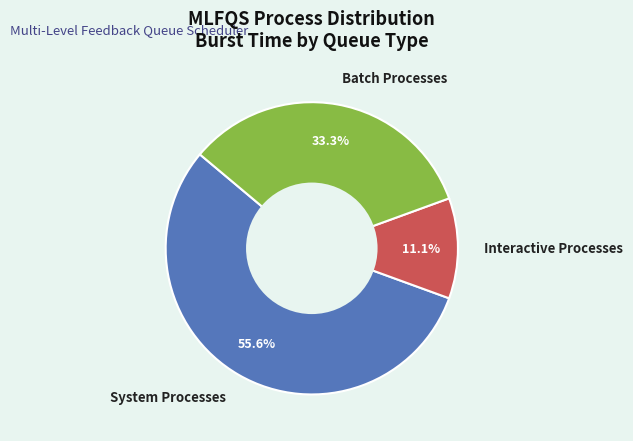

Which has a higher value, Batch Processes or System Processes?

System Processes